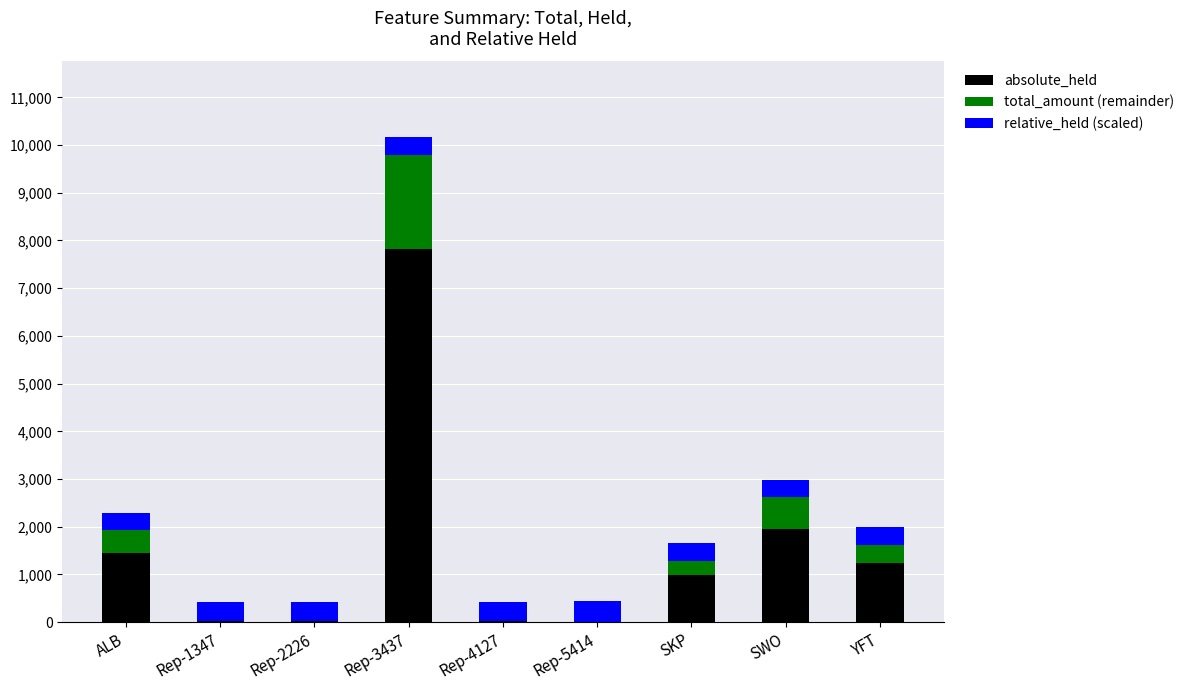

At which category is the sum across all series the highest?

Rep-3437